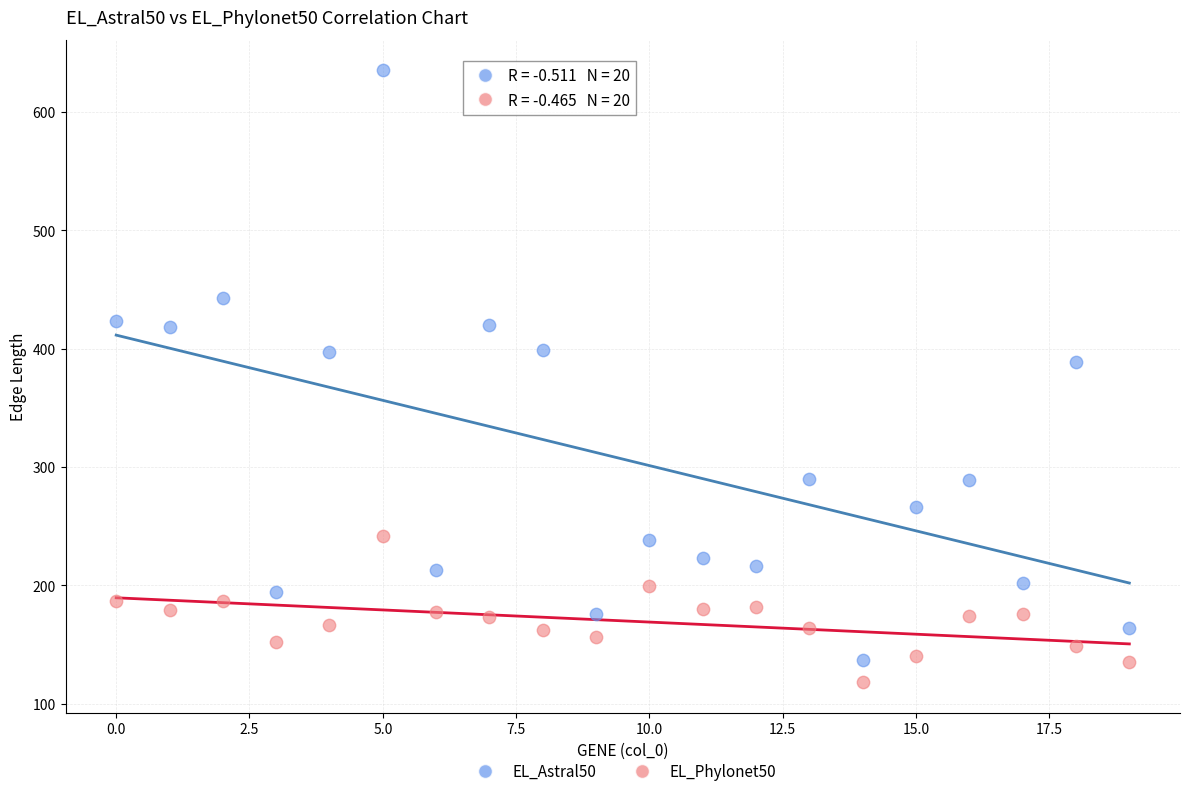

Across all series, what Y value is closest to 376?

389